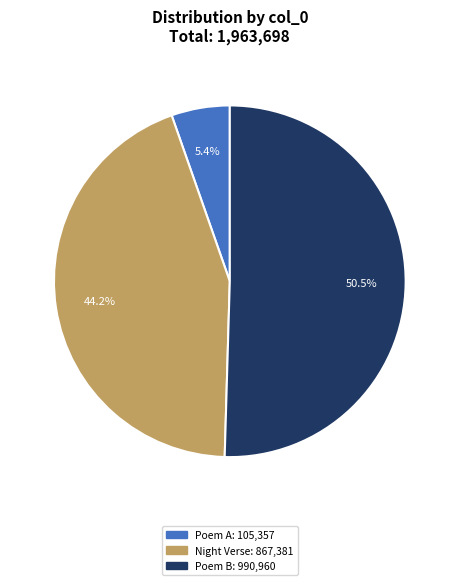

How many slices are in this pie chart?

3